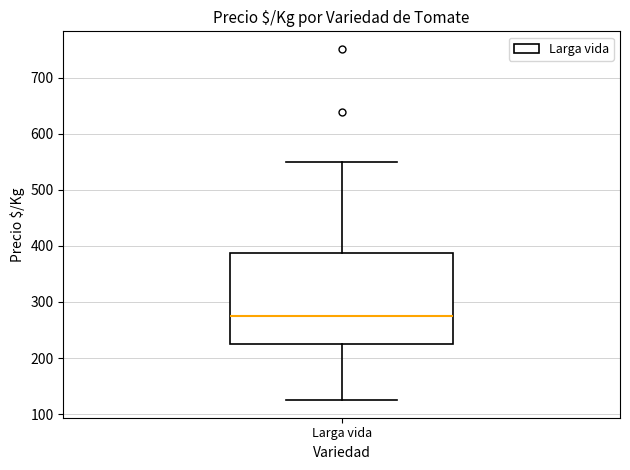

Transcribe this box plot: give where the median line is, the range the box spans, and where the two whiskers end, as read against the y-axis. The values are not printed on the chart, so give them approximately, as read against the axis.

median 280, box 230 to 390, whiskers 130 to 550